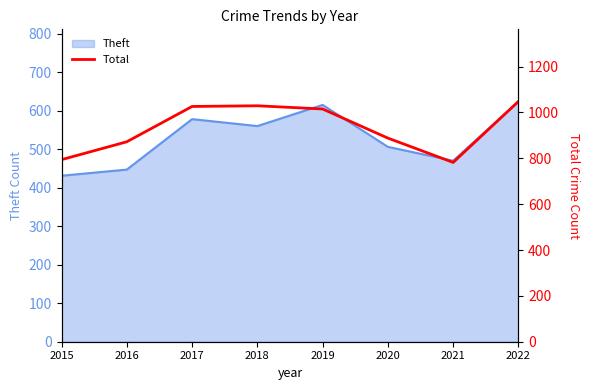

Reading left to right, extract all data points from this chart.

794	872	1026	1029	1015	888	782	1048